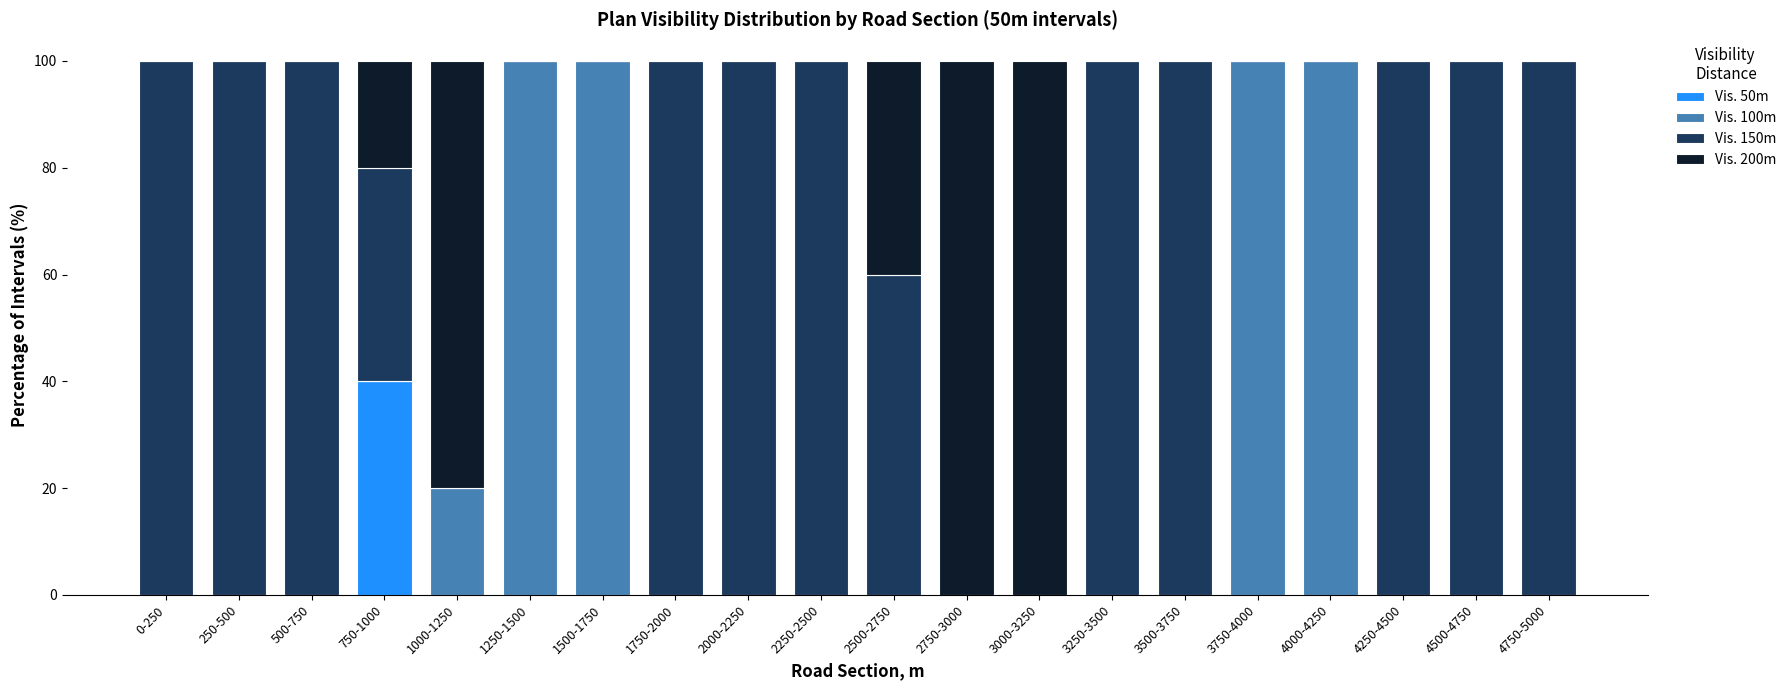

What is the maximum value for Vis. 50m?

40